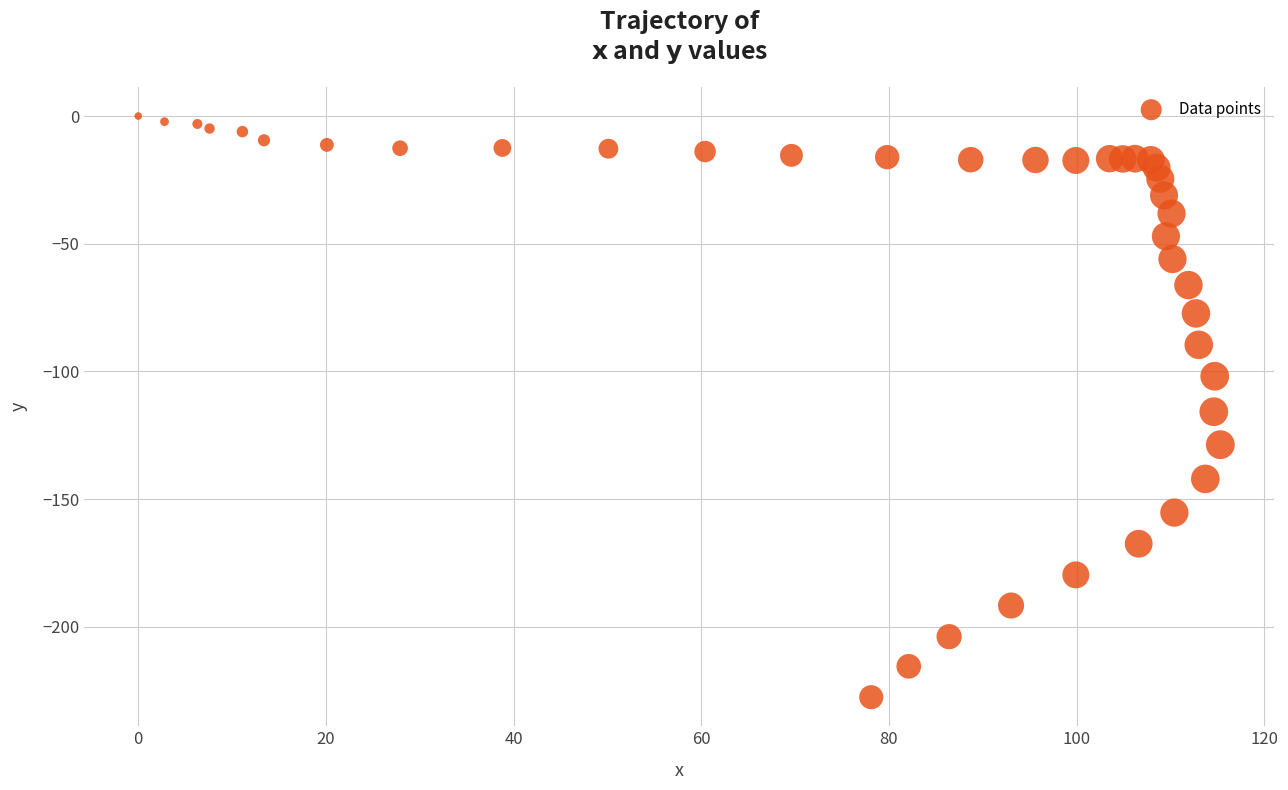

What Y value in the scatter plot is closest to -113?

-115.8